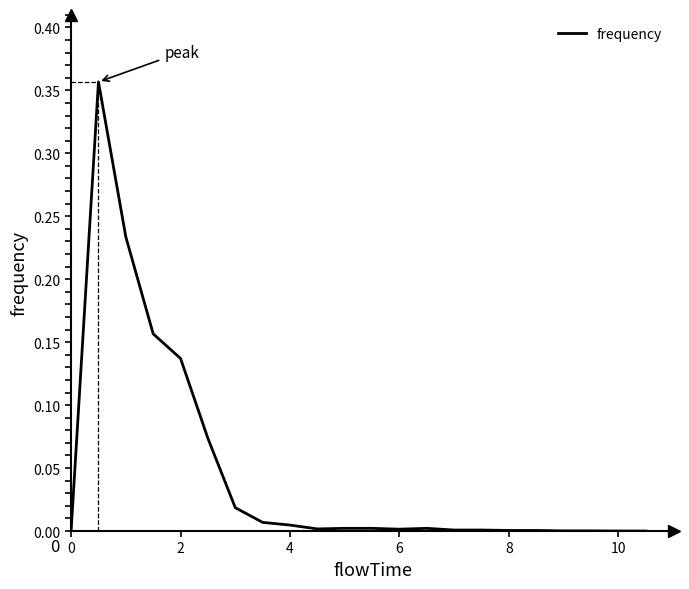

What is the difference between the second highest and second lowest values?

0.2